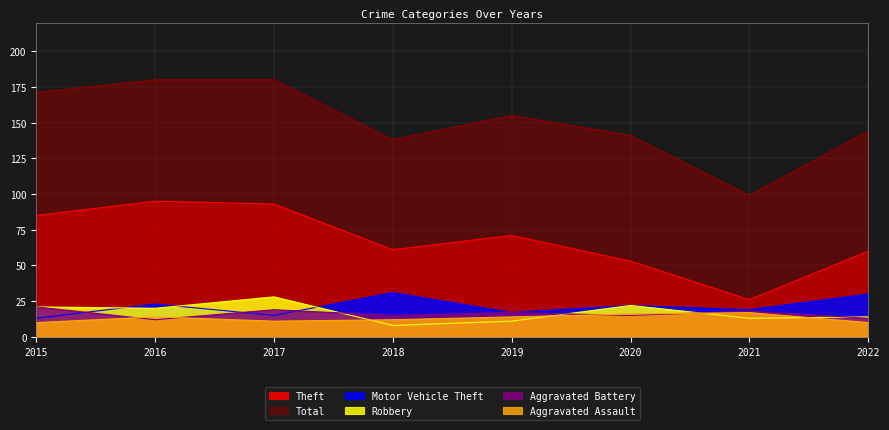

What is the total value across all series at 2022?

271